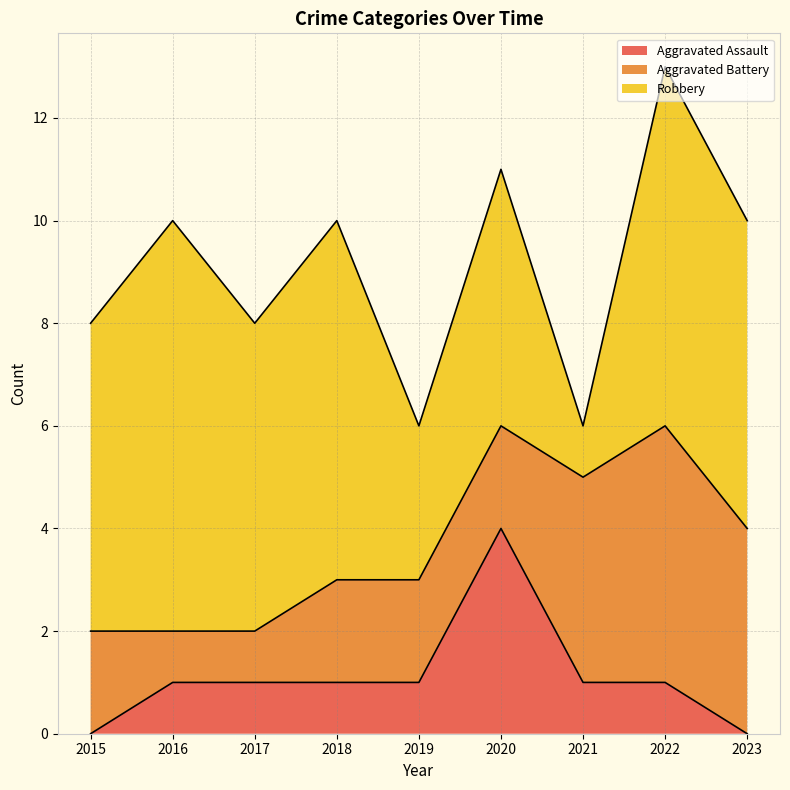

What is the difference between the maximum and minimum values in the Aggravated Battery series?

4